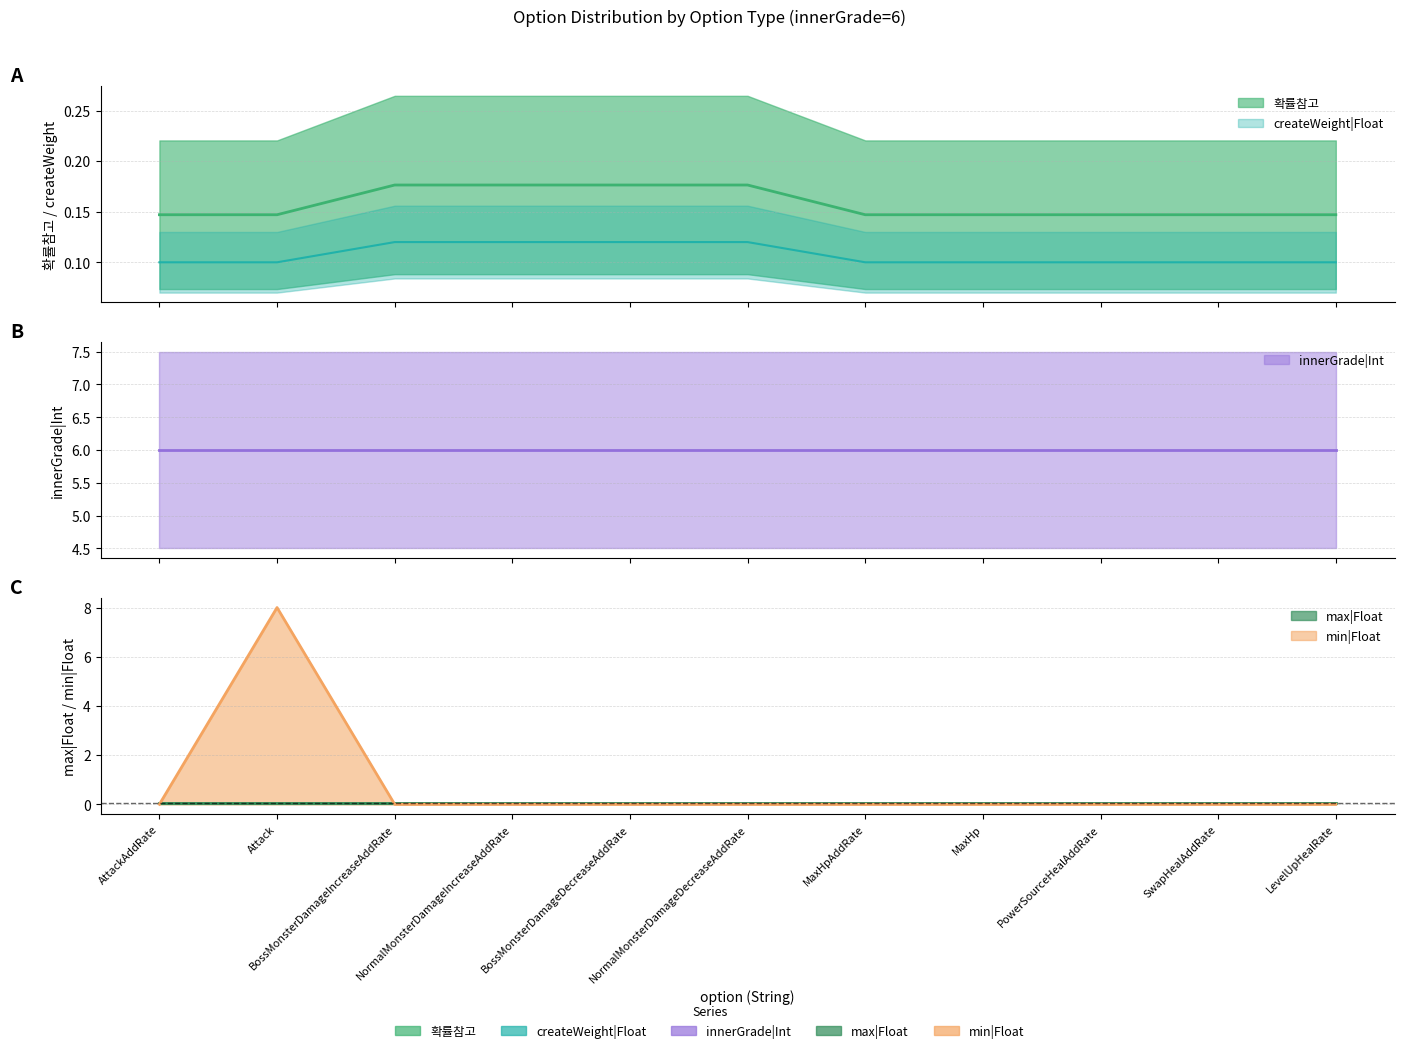

What is the approximate value of 확률참고 at MaxHpAddRate?

0.1